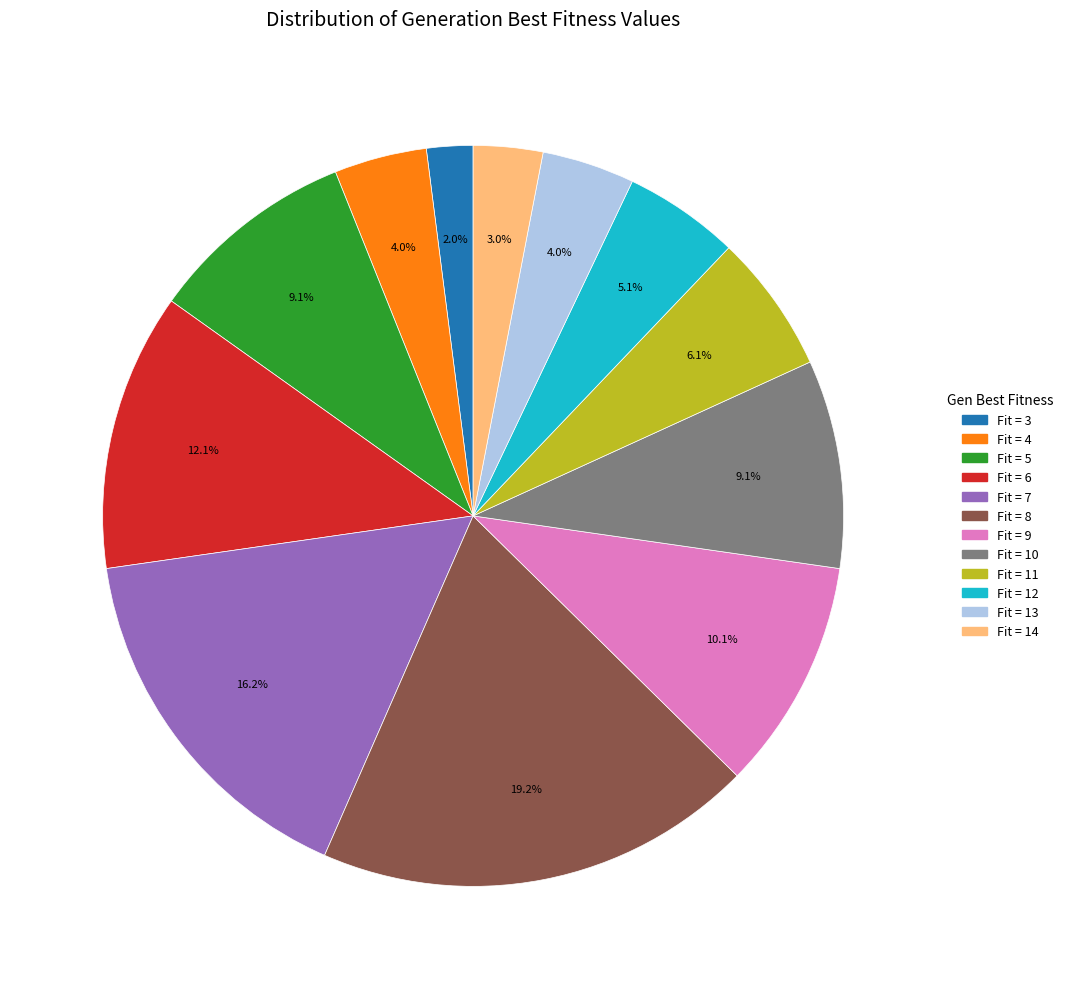

Is there a majority slice in this chart?

No